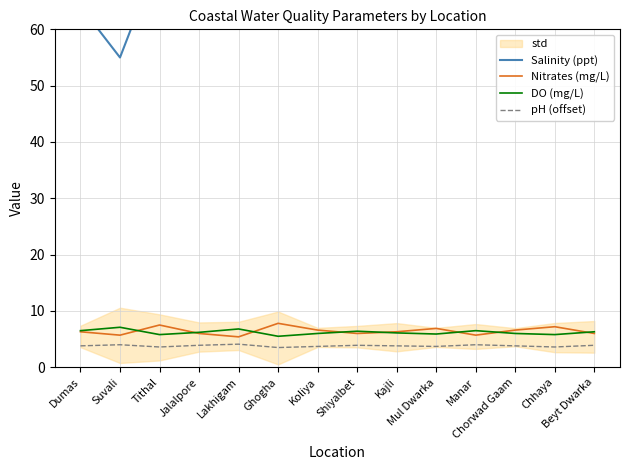

What are all the series names shown in the legend?

Salinity (ppt), Nitrates (mg/L), DO (mg/L), pH (offset)